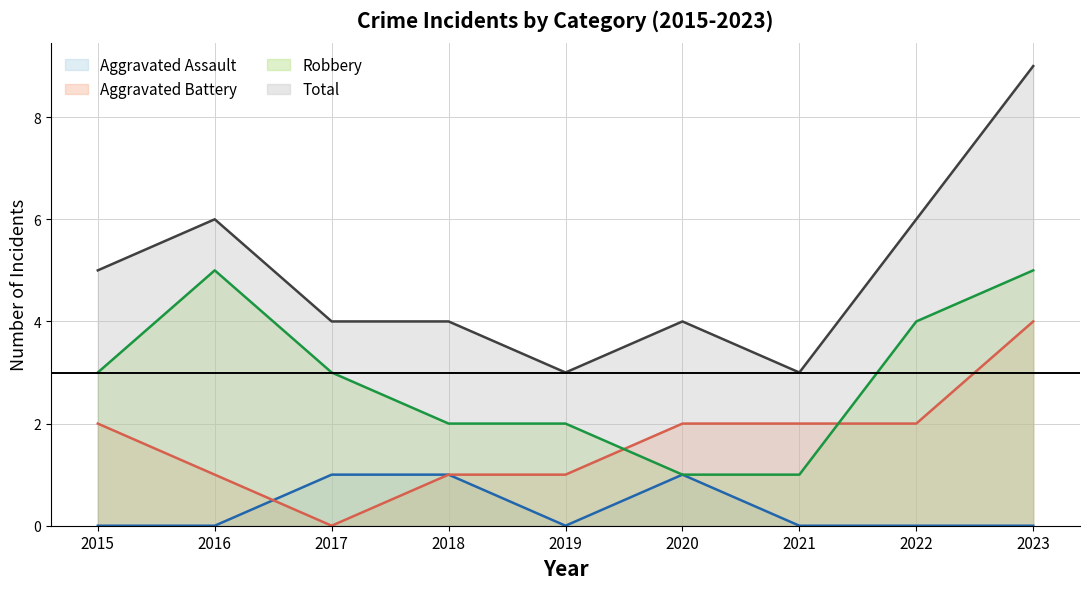

What is the sum of all Aggravated Battery values?

15